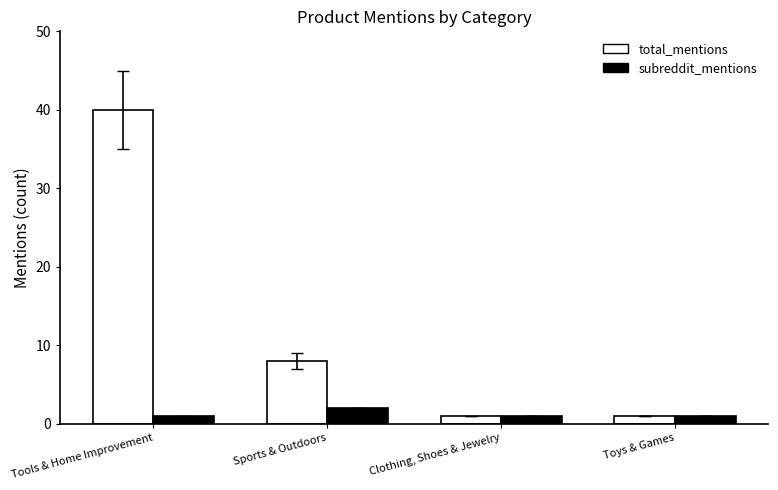

What position from the right is Sports & Outdoors?

3